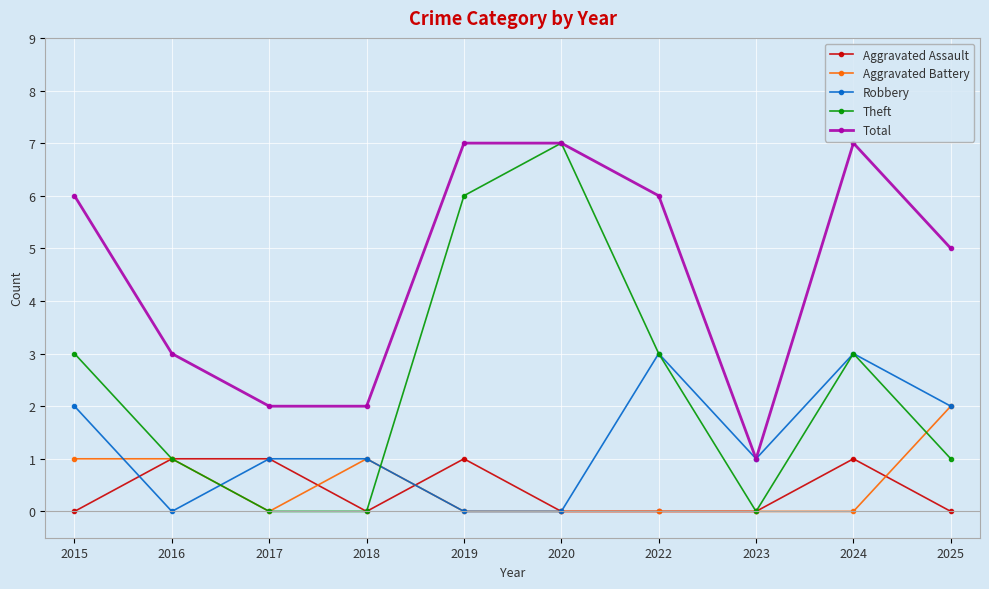

True or false: Aggravated Assault has a value of 1 at 2024.

True